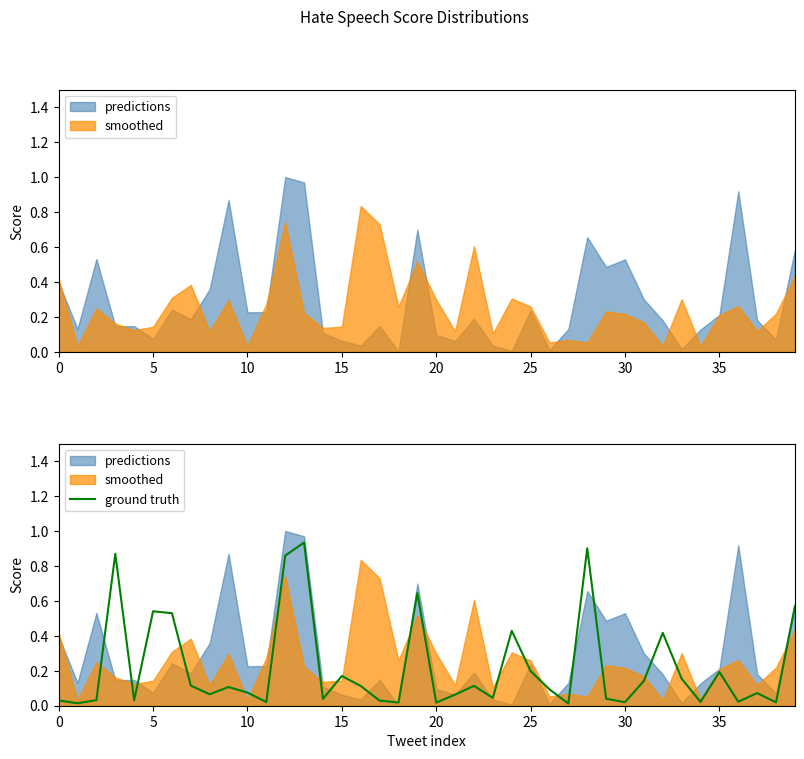

The ground truth series shows 0.1 at 0. True or false?

False